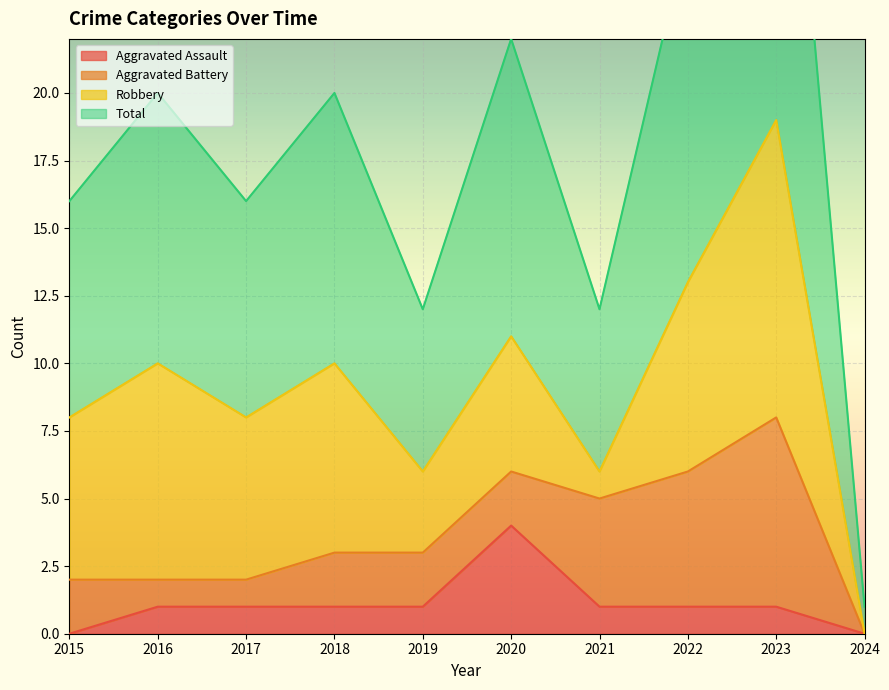

Which series has the widest spread of values?

Total